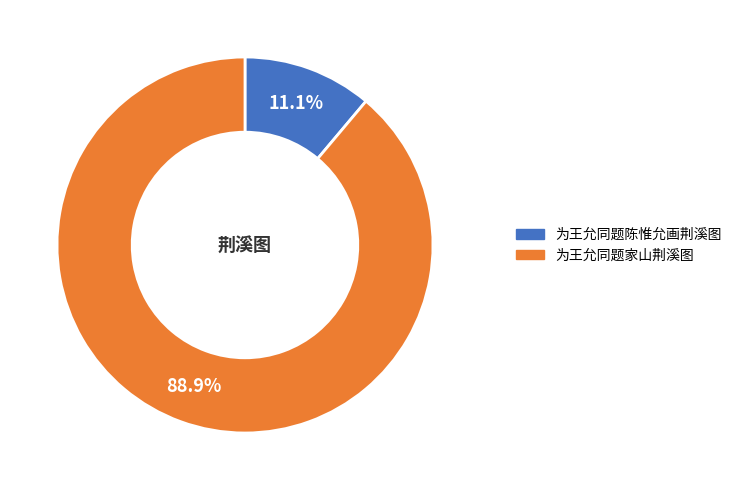

Which category has the smallest portion of the pie?

为王允同题陈惟允画荆溪图